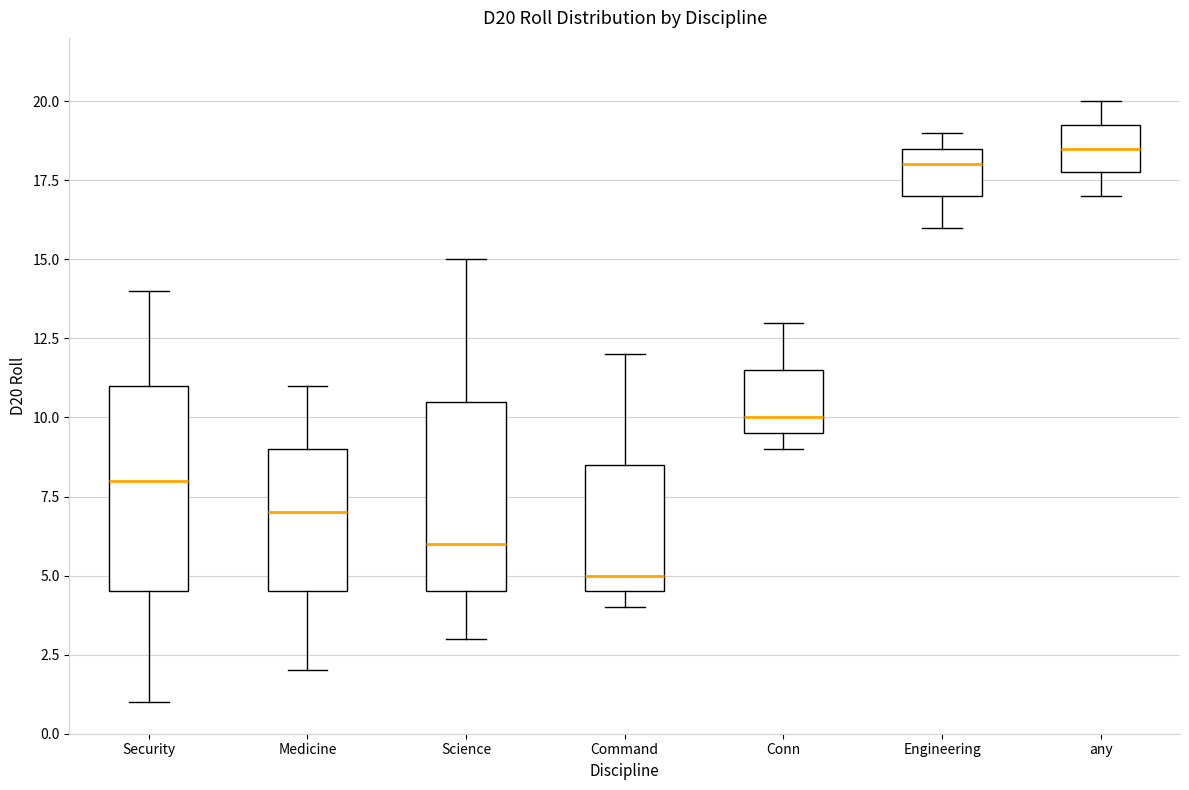

Comparing the boxes themselves (not the whiskers), which one is the tallest?

Security